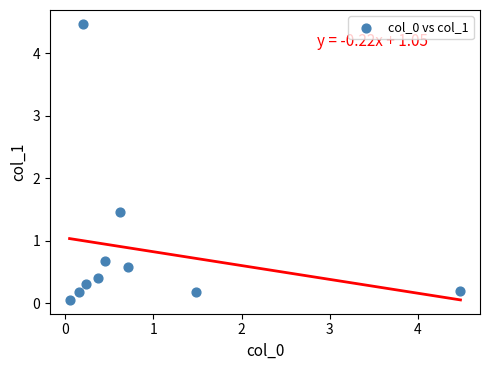

What is the range of X values (max minus min)?

4.4